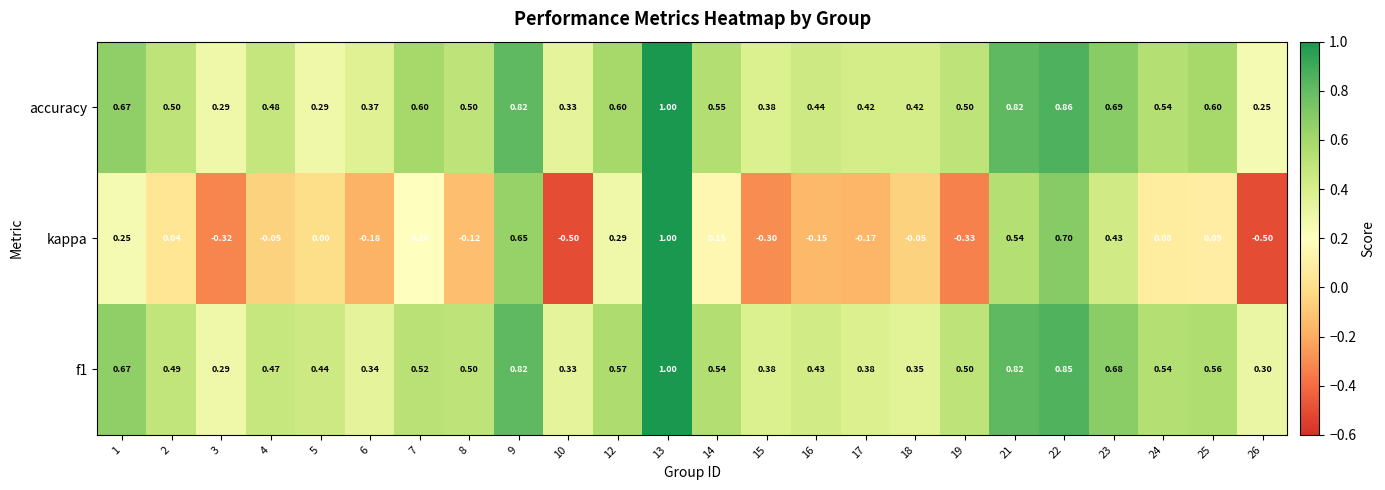

Which series has the largest total across all categories?

accuracy